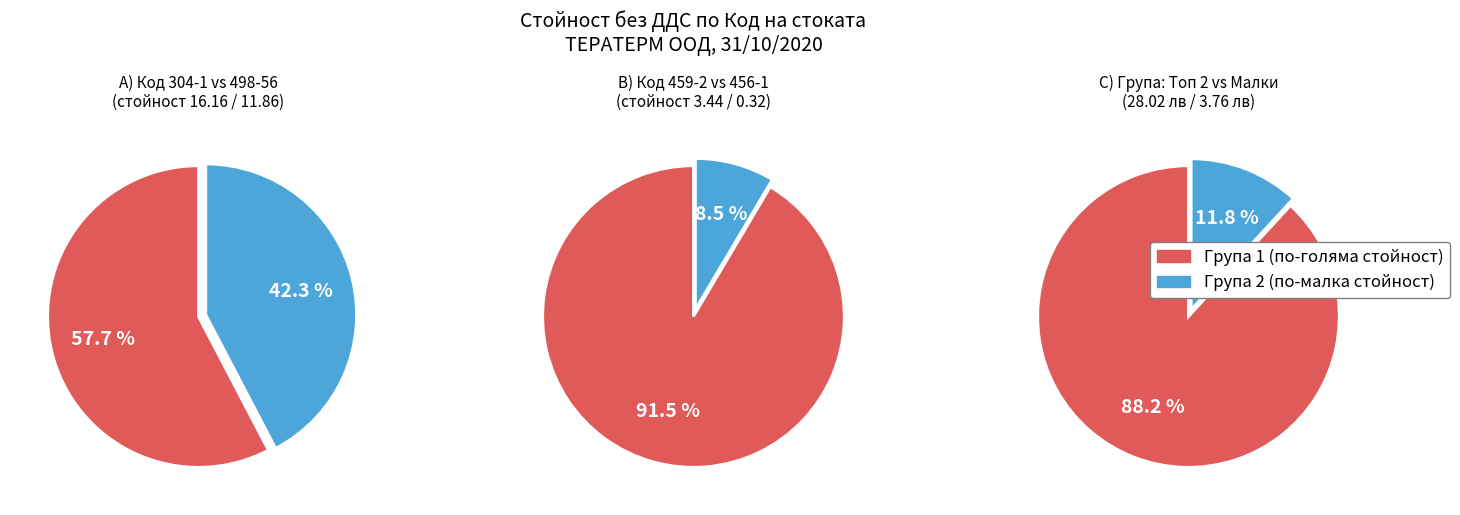

Is it true that 304-1 is 59% of the pie?

False